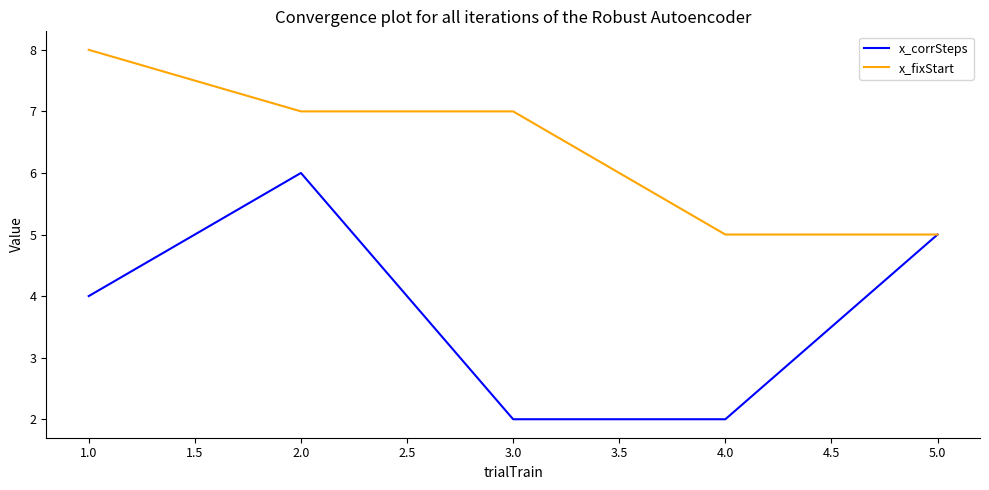

Rank the series at 2.0 from highest to lowest value.

x_fixStart, x_corrSteps